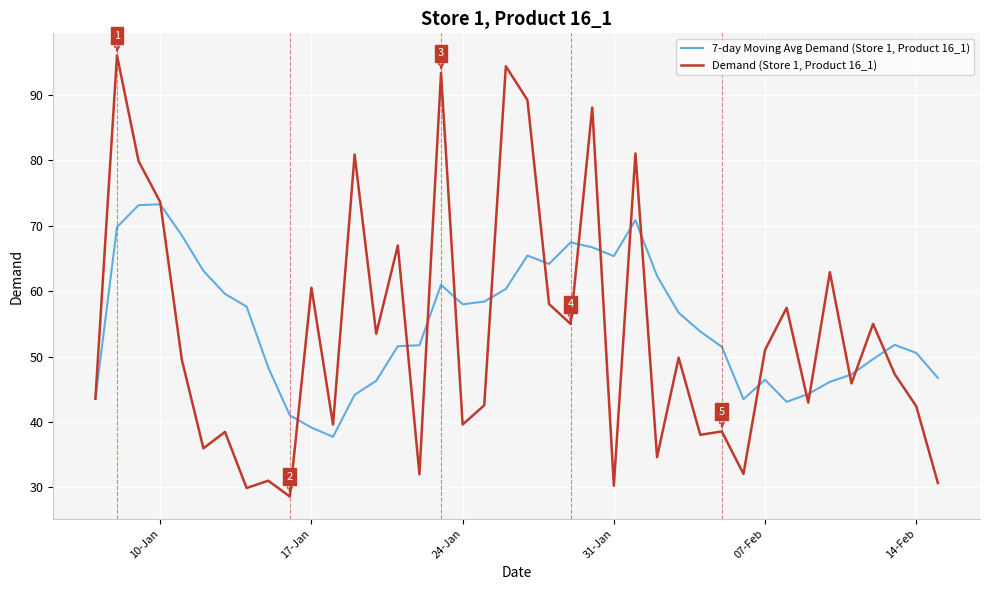

Rank the series by their average value, from highest to lowest.

7-day Moving Avg Demand (Store 1, Product 16_1), Demand (Store 1, Product 16_1)